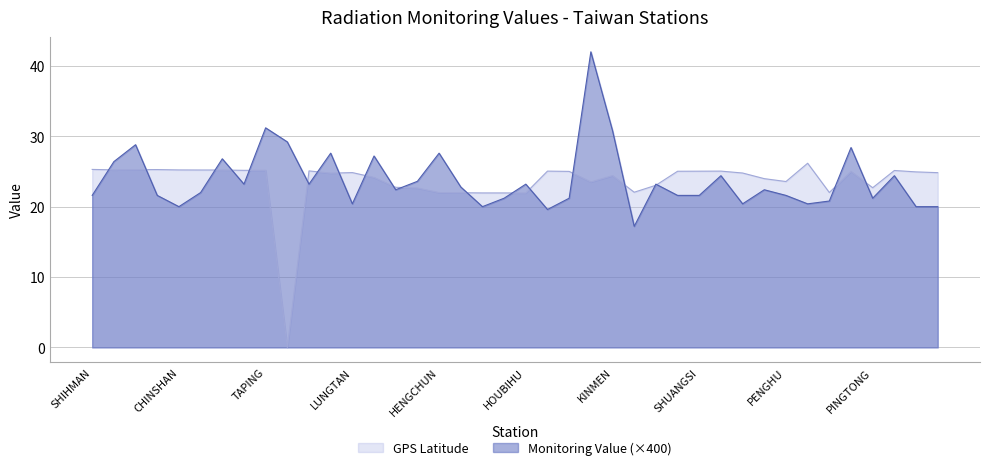

How many categories are shown in the chart?

40